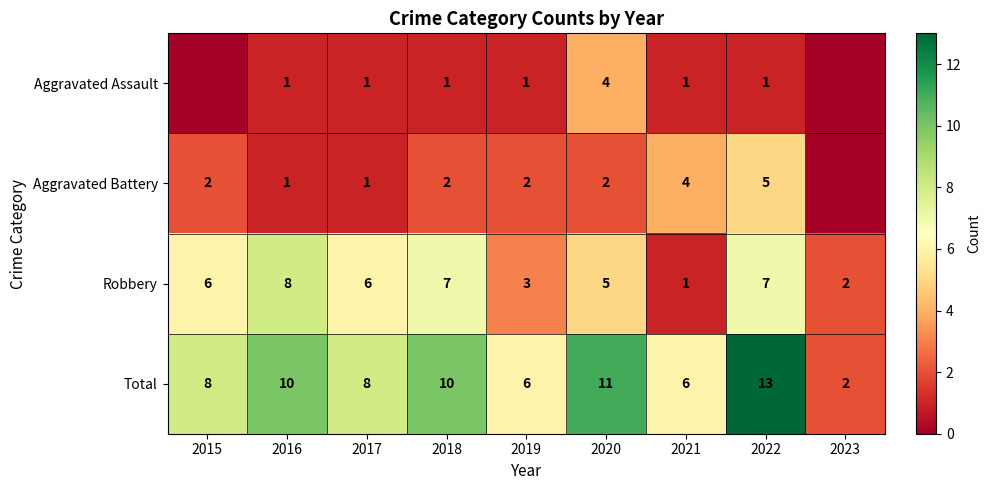

Rank the series at 2022 from highest to lowest value.

Total, Robbery, Aggravated Battery, Aggravated Assault